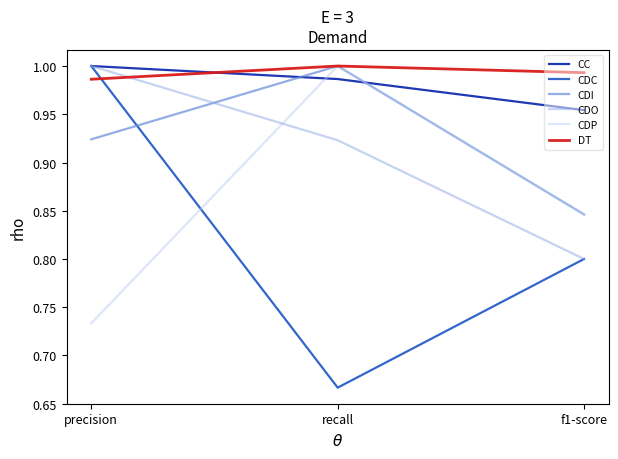

What position from the left is recall?

2